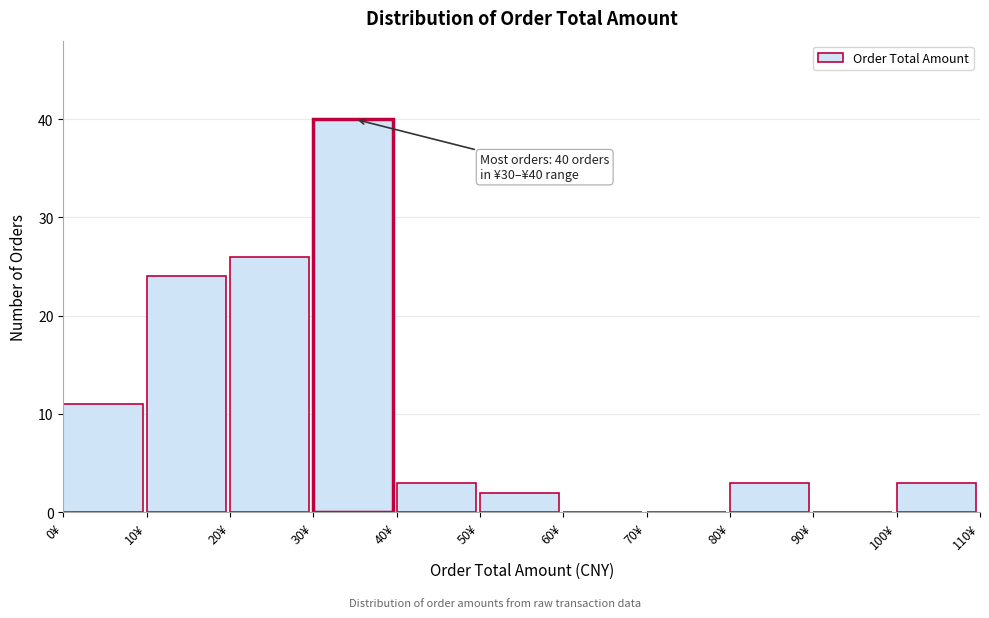

Which range on the x-axis has the tallest bar?

30 to 40